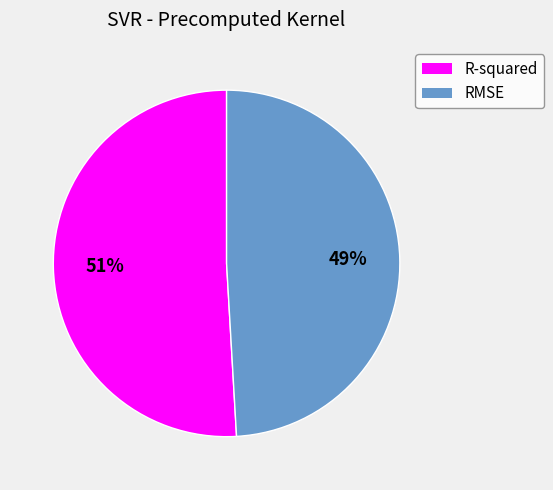

How many slices are in this pie chart?

2